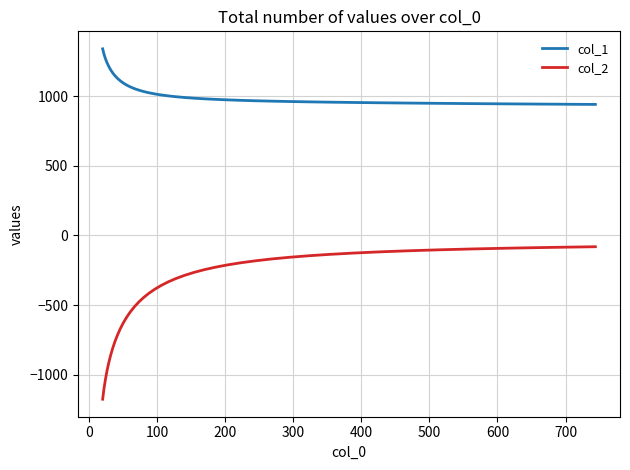

Rank the series by their average value, from lowest to highest.

col_2, col_1